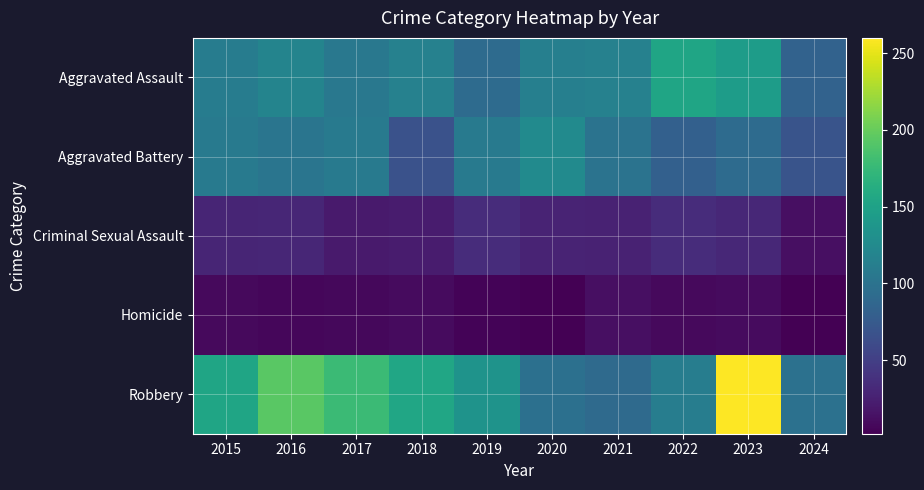

Reading right to left, list all the values displayed in this chart.

Aggravated Assault: 2024=83	2023=145	2022=154	2021=115	2020=113	2019=92	2018=115	2017=105	2016=118	2015=110
Aggravated Battery: 2024=69	2023=92	2022=81	2021=100	2020=125	2019=108	2018=67	2017=108	2016=102	2015=108
Criminal Sexual Assault: 2024=13	2023=31	2022=35	2021=27	2020=28	2019=35	2018=22	2017=21	2016=30	2015=29
Homicide: 2024=2	2023=10	2022=9	2021=13	2020=2	2019=5	2018=10	2017=8	2016=7	2015=9
Robbery: 2024=98	2023=260	2022=111	2021=91	2020=97	2019=135	2018=155	2017=178	2016=194	2015=154